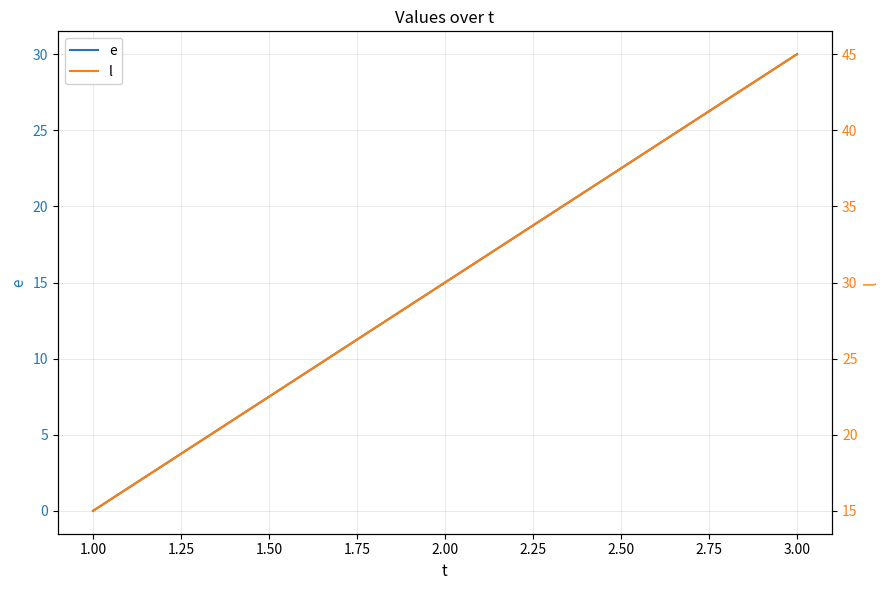

What is the difference between the maximum and minimum values in the e series?

30